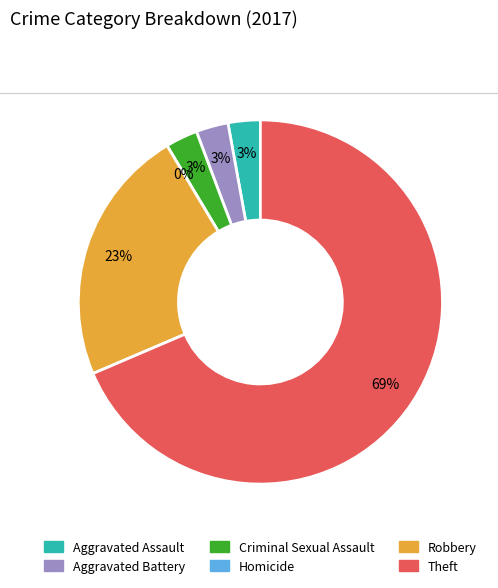

What is the ratio of the value at Criminal Sexual Assault to the value at Robbery?

0.1